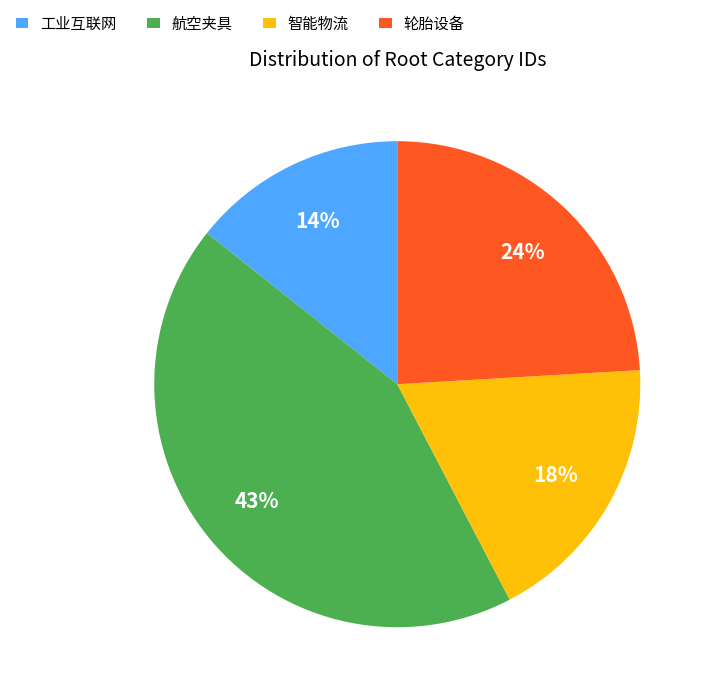

The 工业互联网 slice represents 27% of the pie. True or false?

False